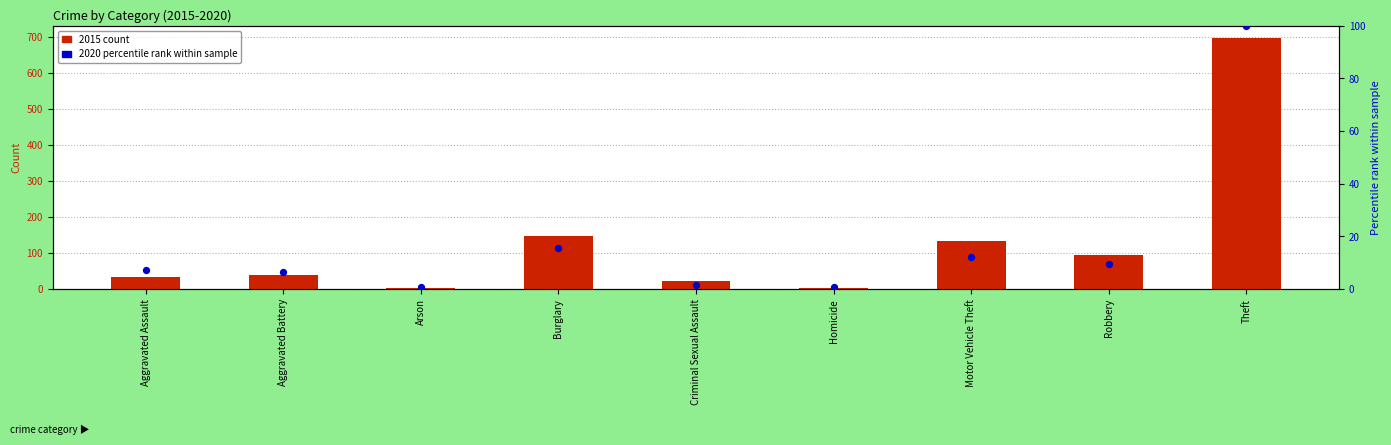

What is the total value across all series at Aggravated Battery?

46.6